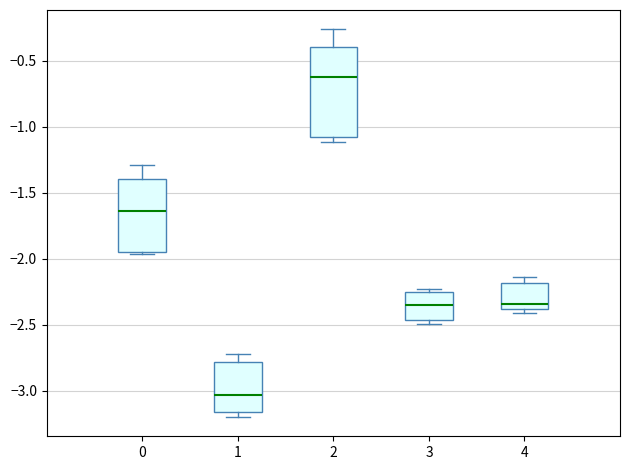

Where is the lower edge of the box at x = 2 on the y-axis? The values are not printed on the chart, so give them approximately, as read against the axis.

-1.10